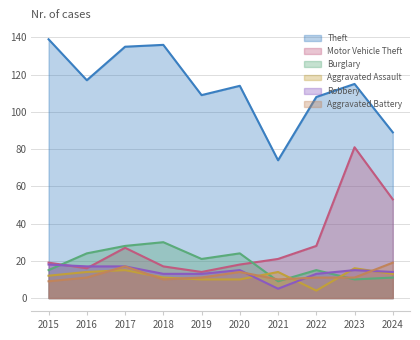

Is it true that Aggravated Battery equals 19 at 2024?

True